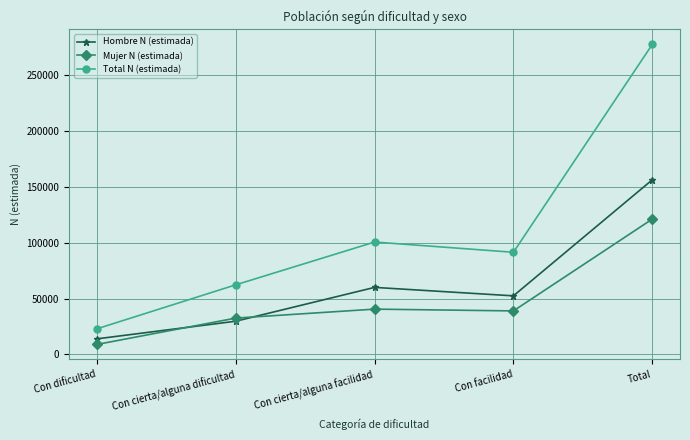

Is it true that Mujer N (estimada) equals 40602 at Con cierta/alguna facilidad?

True